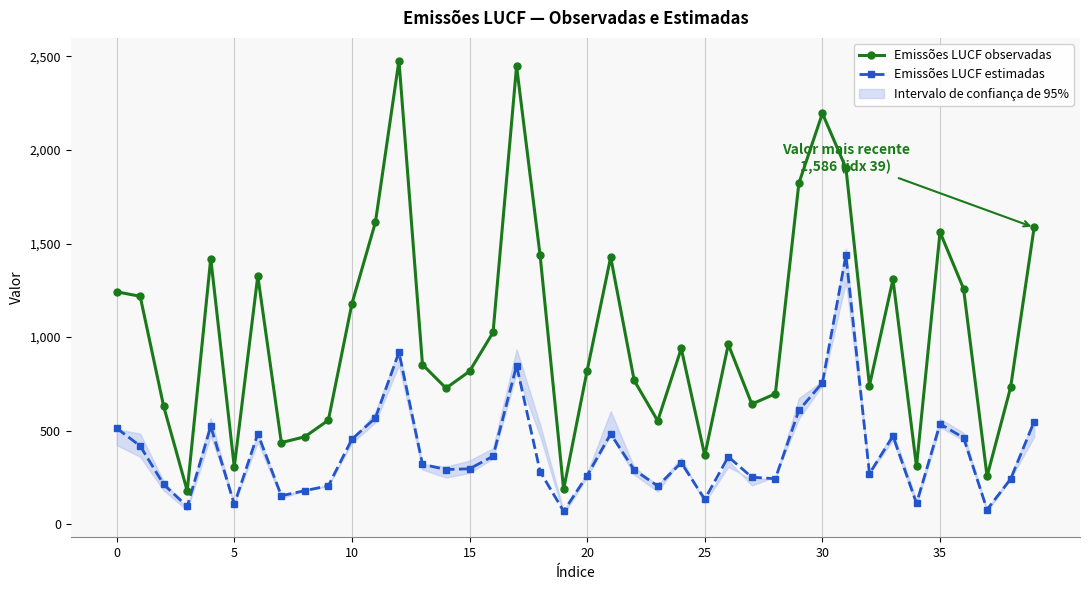

True or false: Emissões LUCF observadas and Emissões LUCF estimadas intersect in this chart.

False